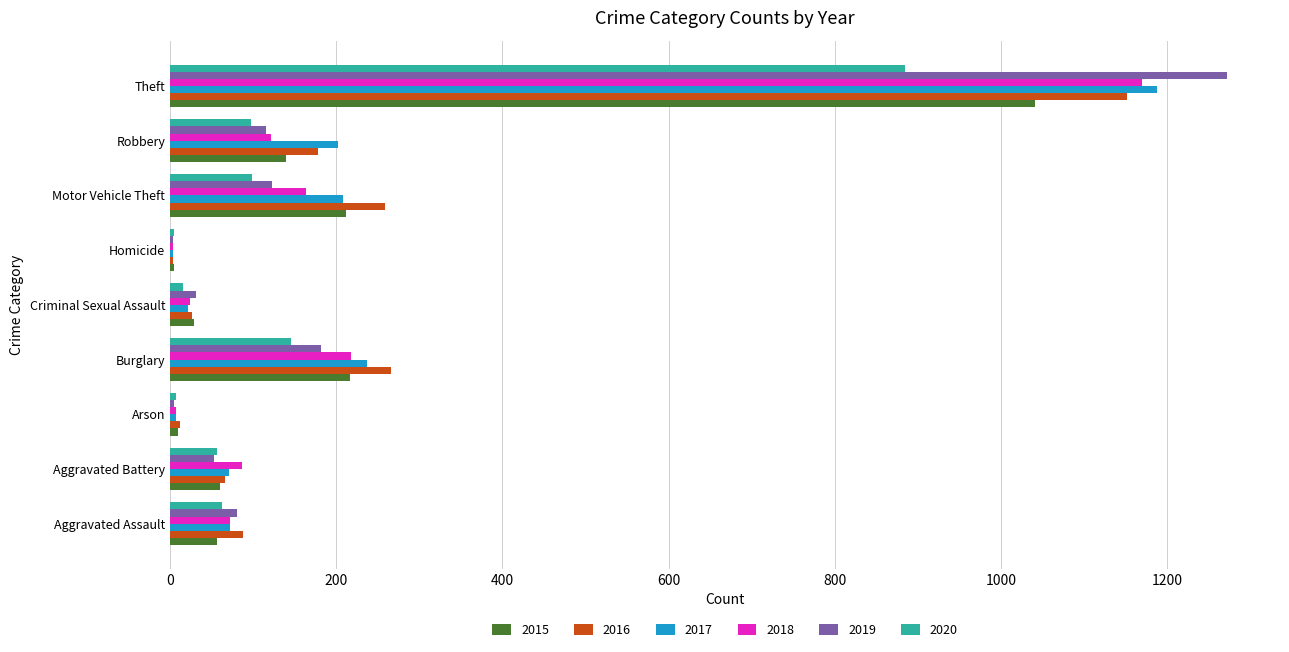

The 2017 series shows 367 at Burglary. True or false?

False